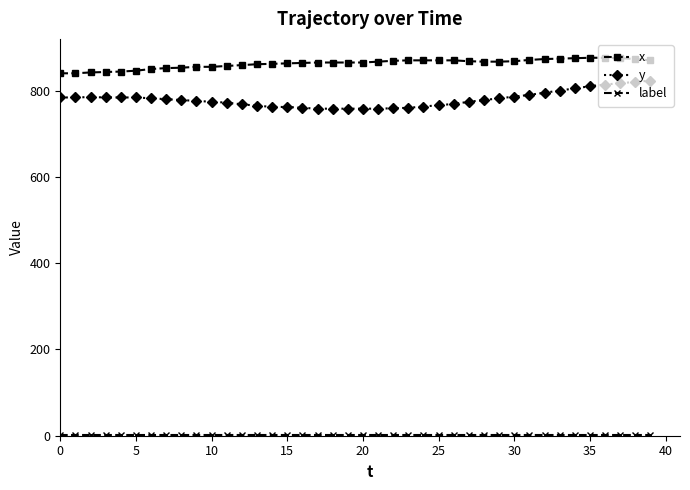

What is the value of the y point at the 16th from the left?

762